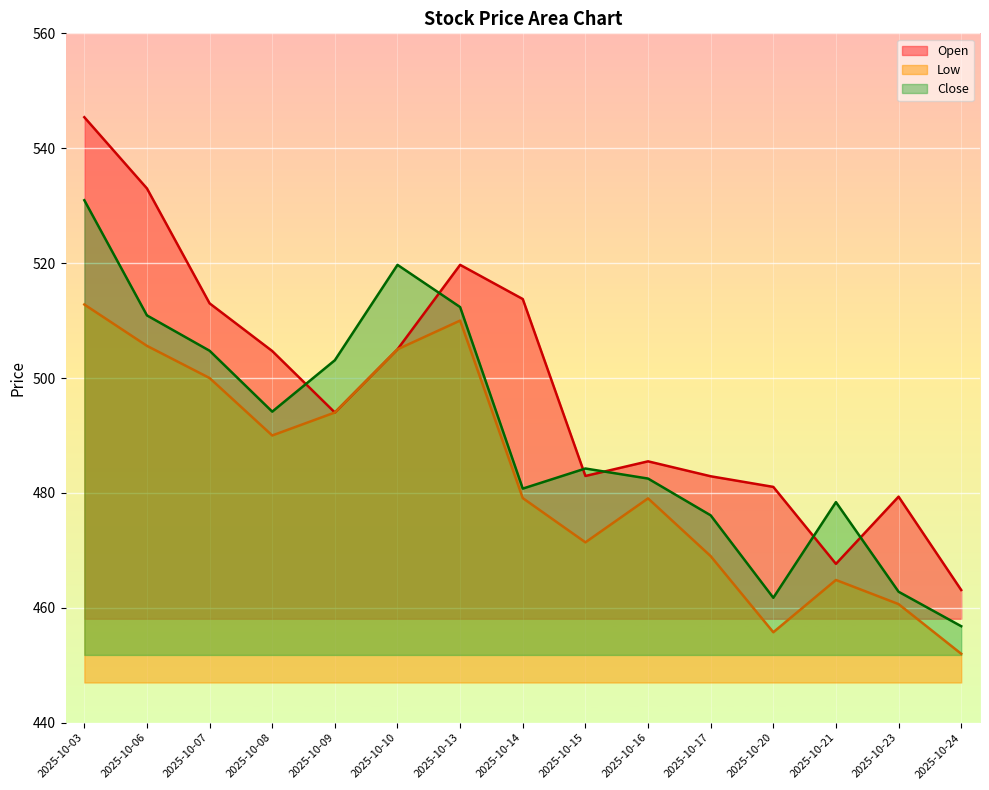

What are all the series names shown in the legend?

Open, Low, Close